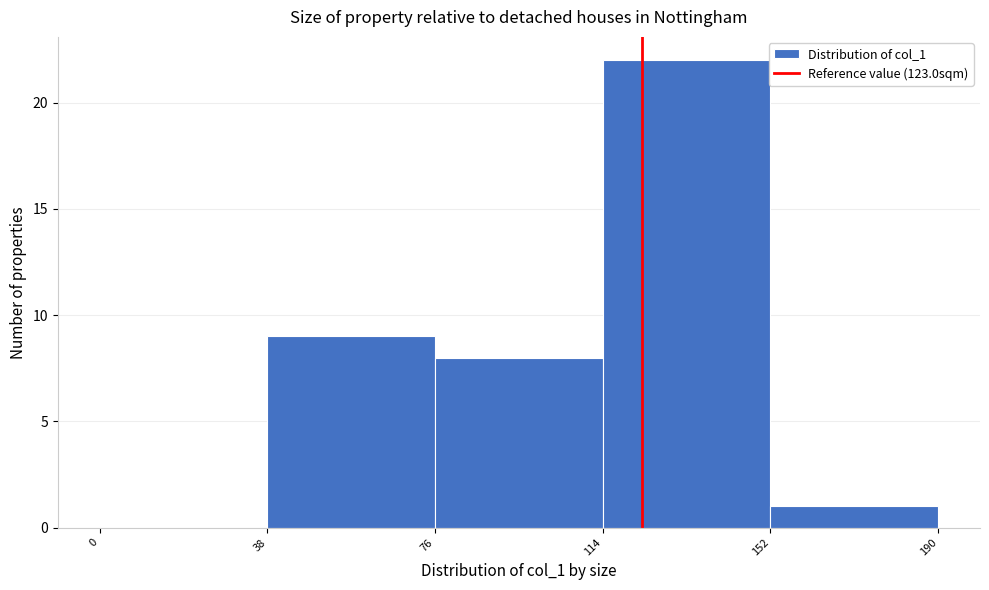

Reading left to right, list every bar in this chart as the range it spans on the x-axis followed by its height. The values are not printed on the chart, so give them approximately, as read against the axis.

0 to 38: 0
38 to 76: 9
76 to 114: 8
114 to 152: 22
152 to 190: 1